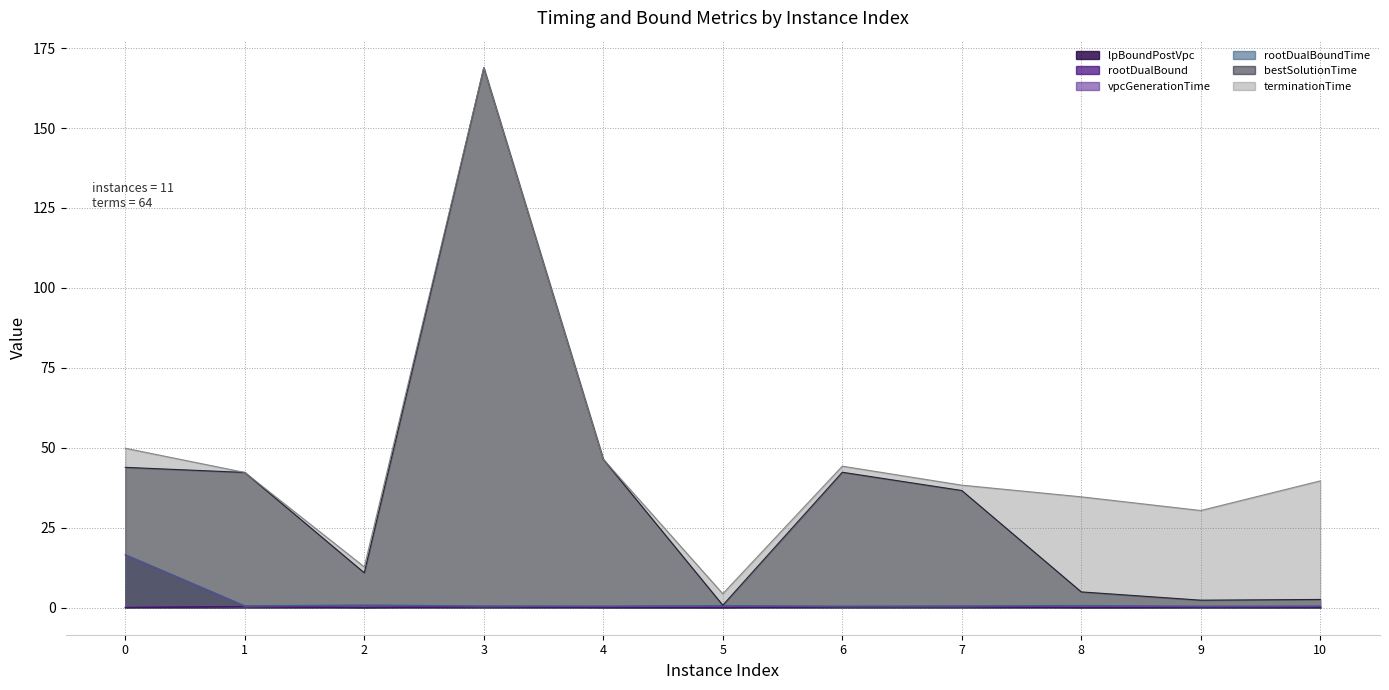

What is the total value across all series at 3?

339.3